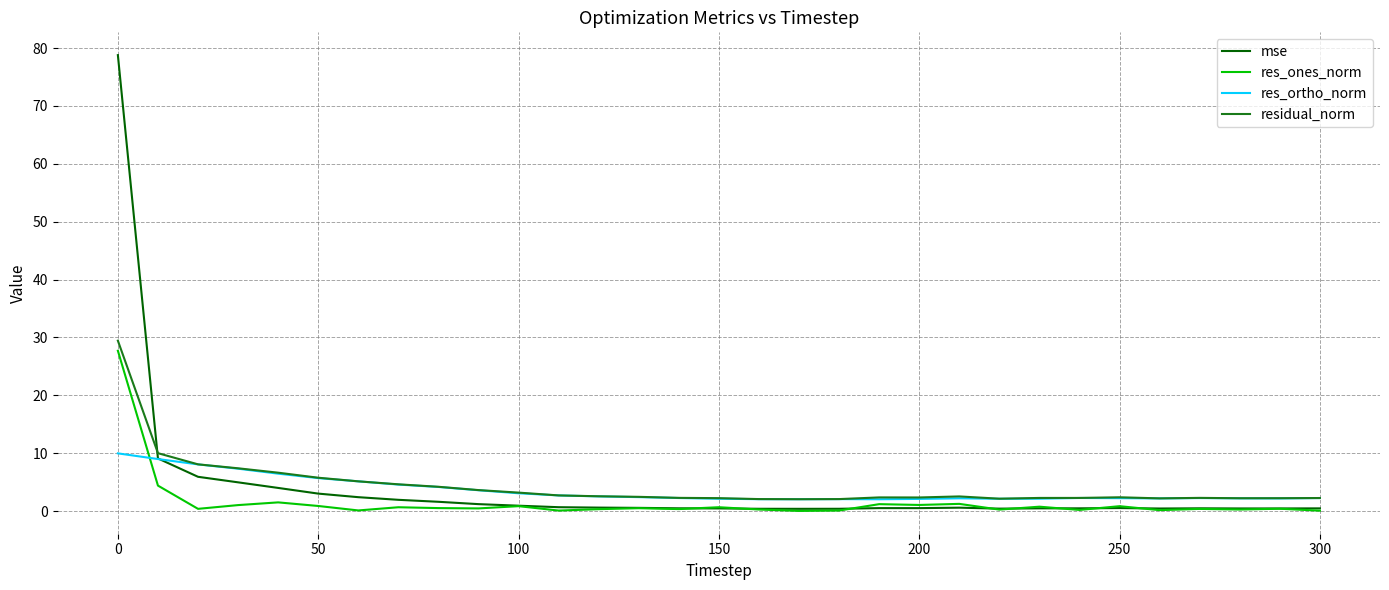

What is the minimum value for residual_norm?

2.0